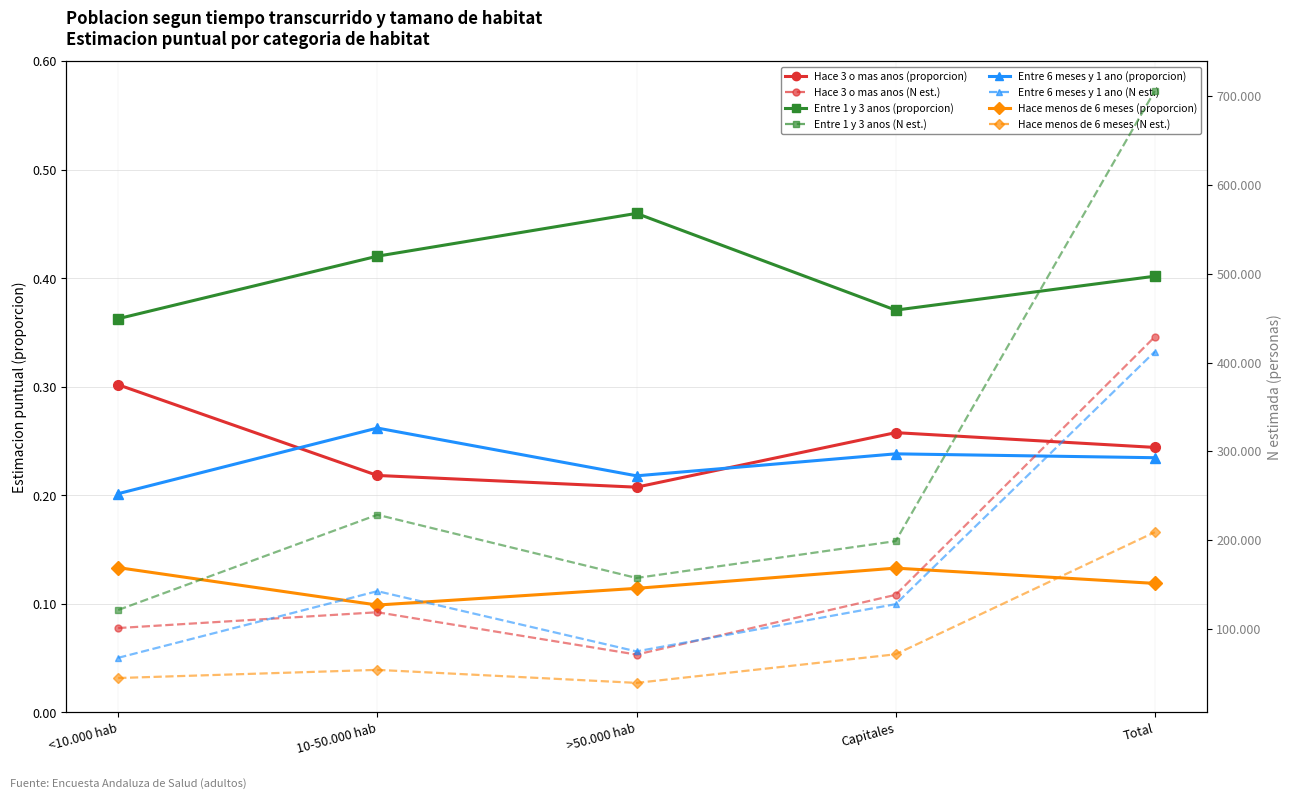

What is the minimum value shown in the chart?

0.1